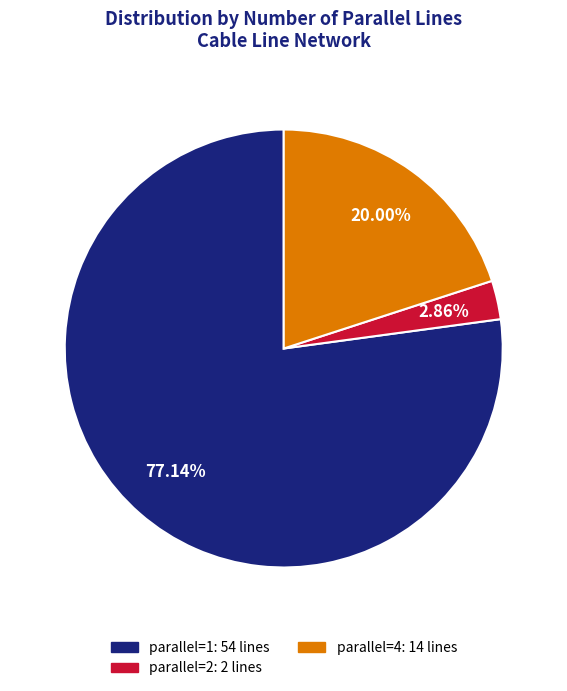

Does any single category account for the majority?

Yes